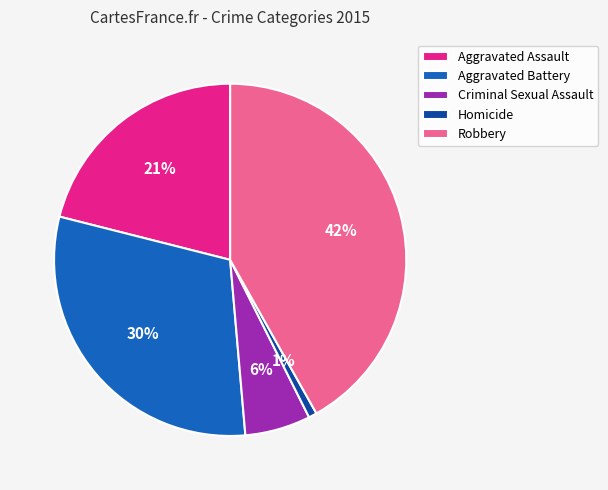

How many segments does this pie chart have?

5